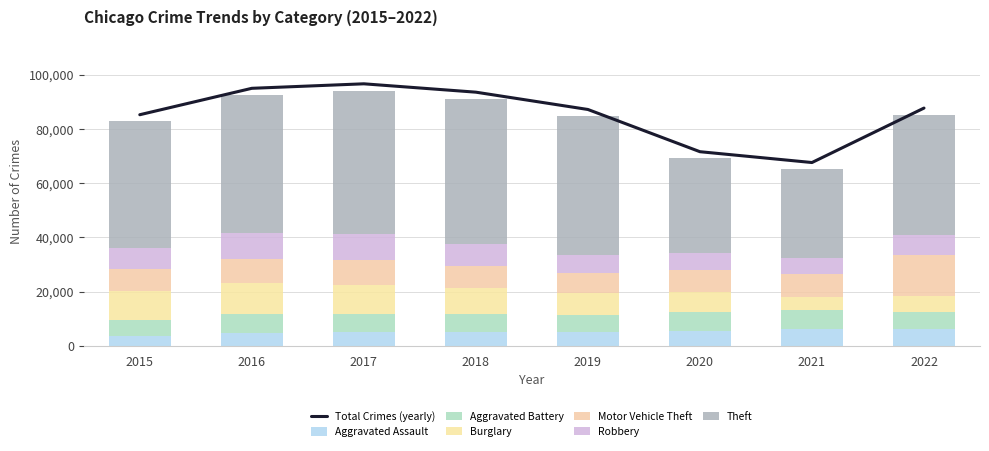

What is the average value of the Aggravated Battery series?

6603